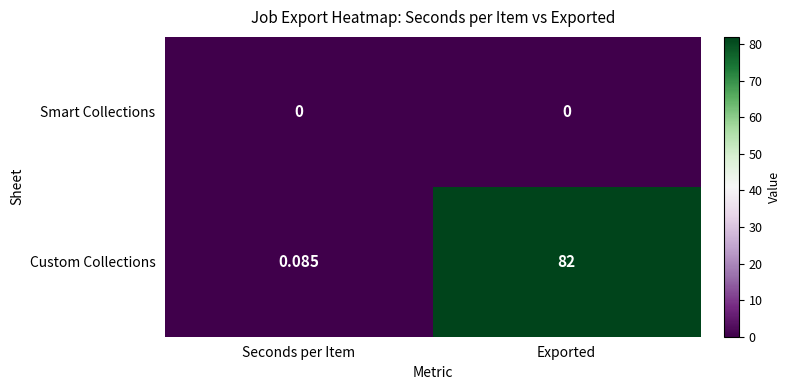

Which series has the widest spread of values?

Custom Collections